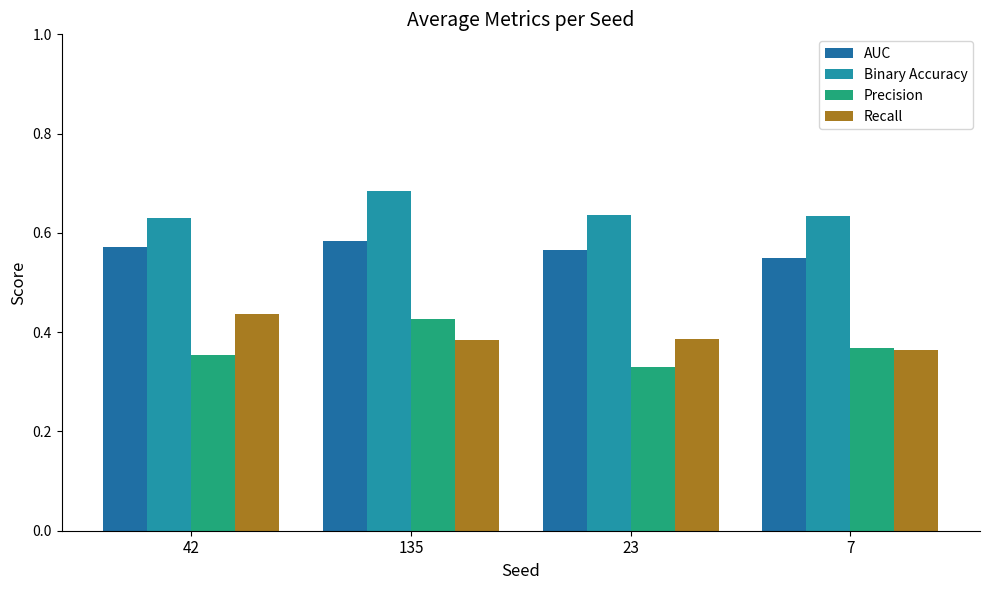

What is the sum of the Binary Accuracy values at 23 and 7?

1.3